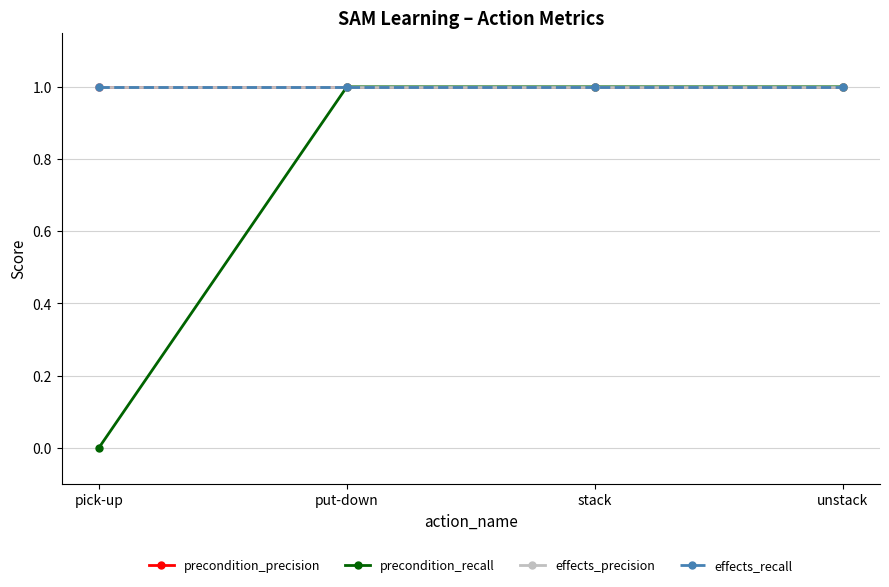

At how many categories does at least one series exceed 0?

4